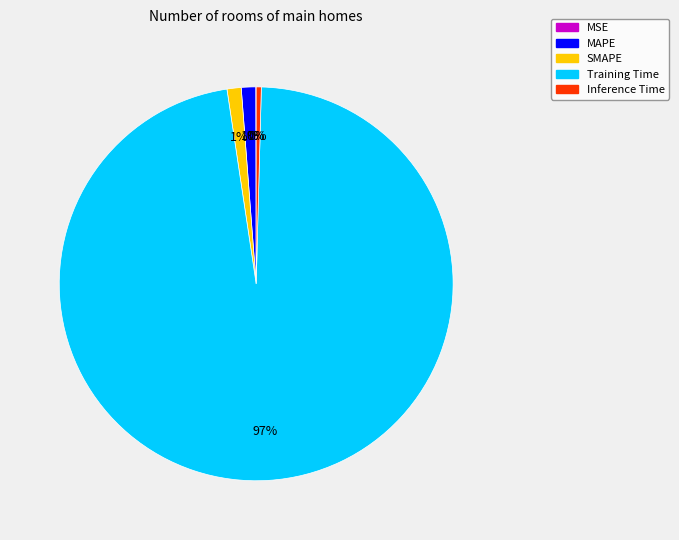

Is it true that Inference Time is 10% of the pie?

False